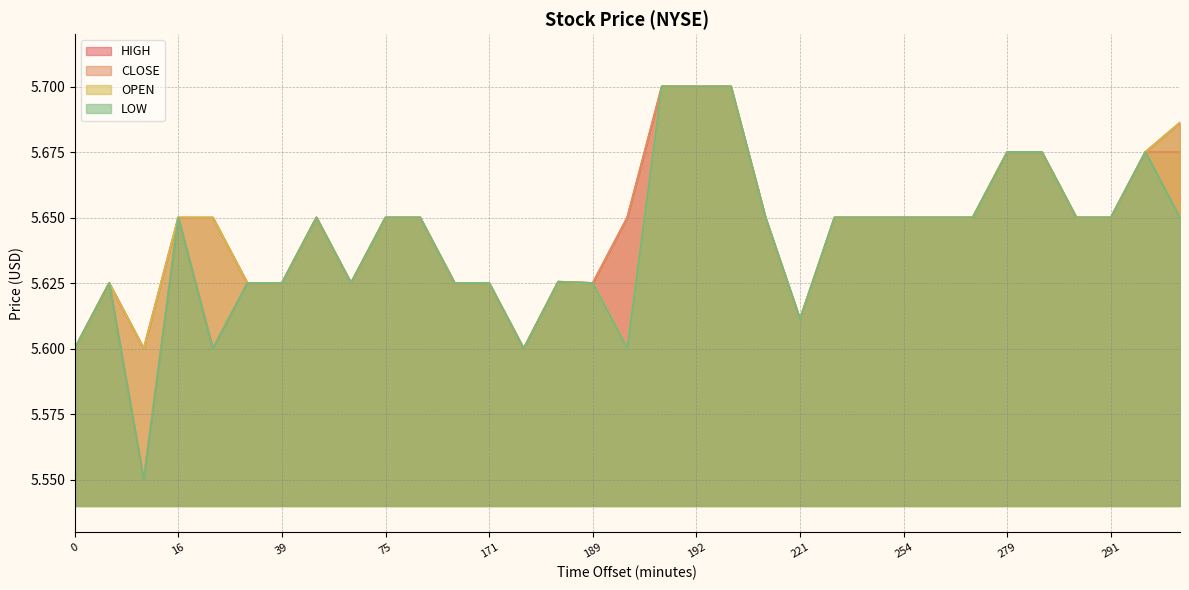

What are all the series names shown in the legend?

HIGH, CLOSE, OPEN, LOW